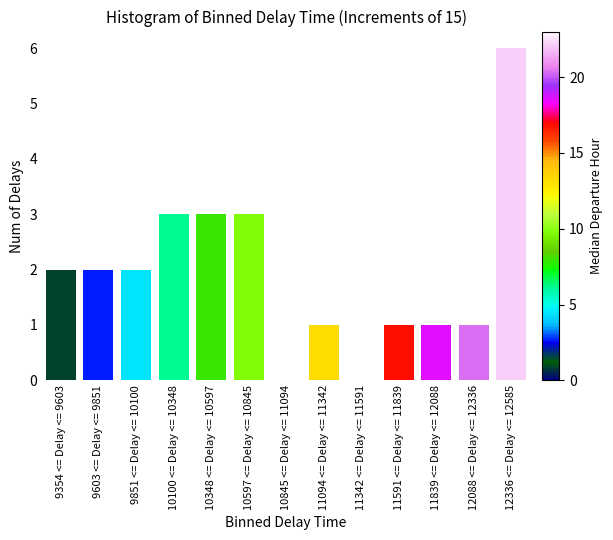

Reading left to right, list all the values displayed in this chart.

9354 <= Delay <= 9603=2	9603 <= Delay <= 9851=2	9851 <= Delay <= 10100=2	10100 <= Delay <= 10348=3	10348 <= Delay <= 10597=3	10597 <= Delay <= 10845=3	10845 <= Delay <= 11094=0	11094 <= Delay <= 11342=1	11342 <= Delay <= 11591=0	11591 <= Delay <= 11839=1	11839 <= Delay <= 12088=1	12088 <= Delay <= 12336=1	12336 <= Delay <= 12585=6